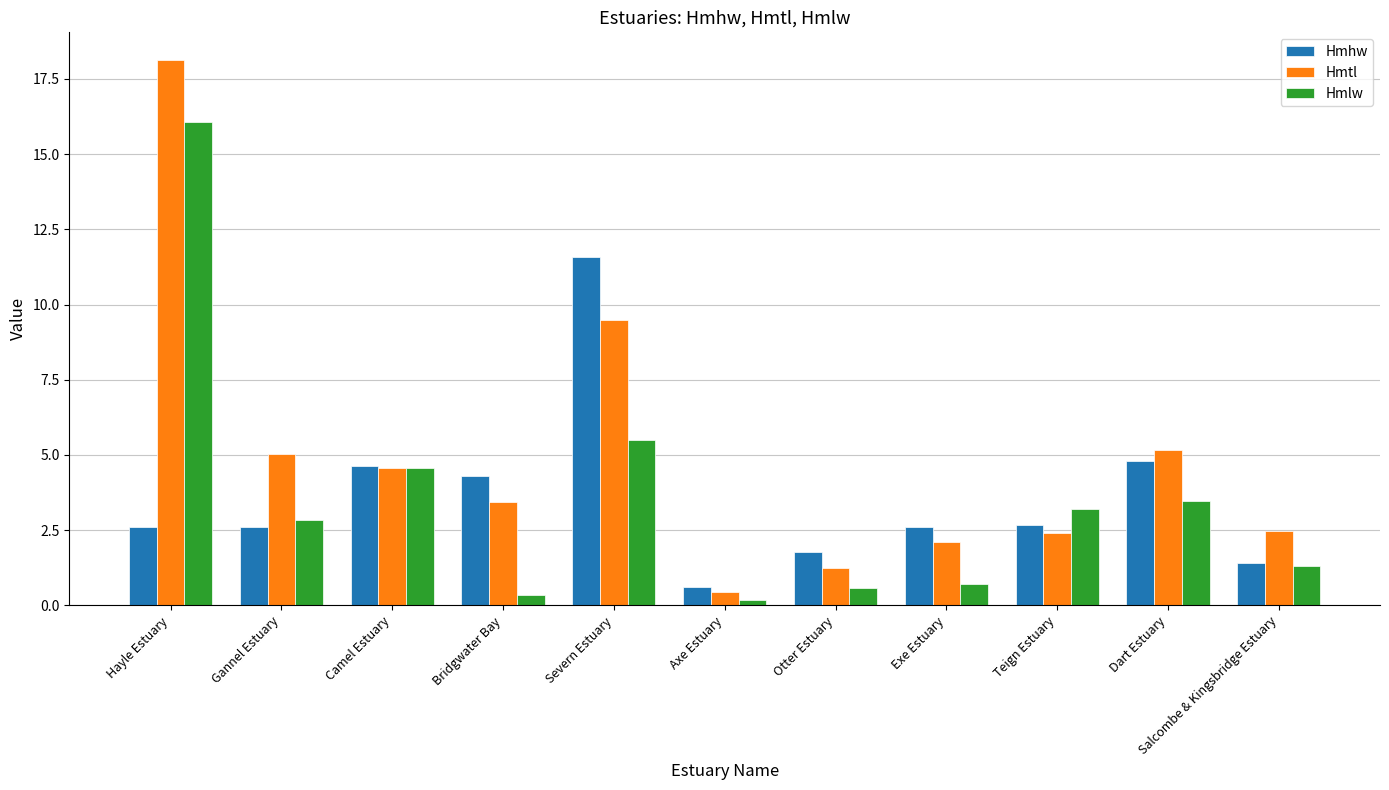

How many values in the Hmhw series are below 2?

3